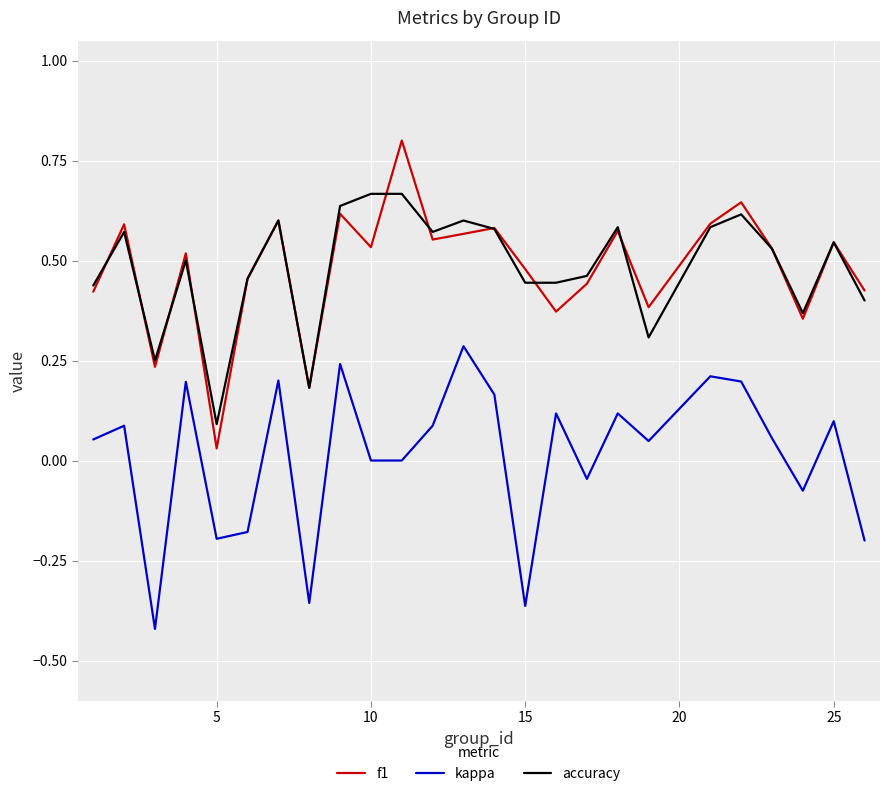

True or false: accuracy and kappa intersect in this chart.

False